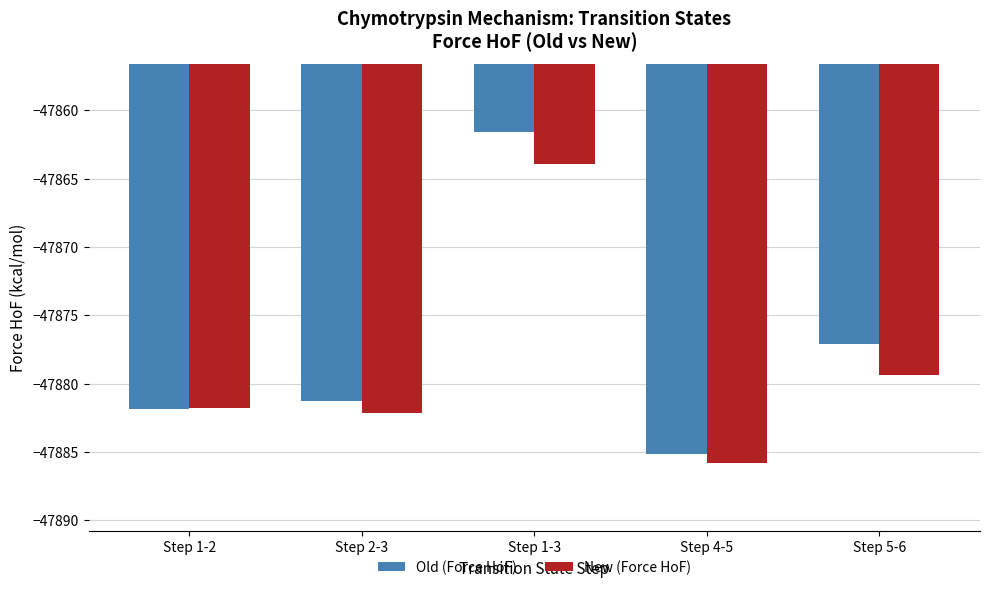

What is the highest value of the Old (Force HoF) series?

-47861.6